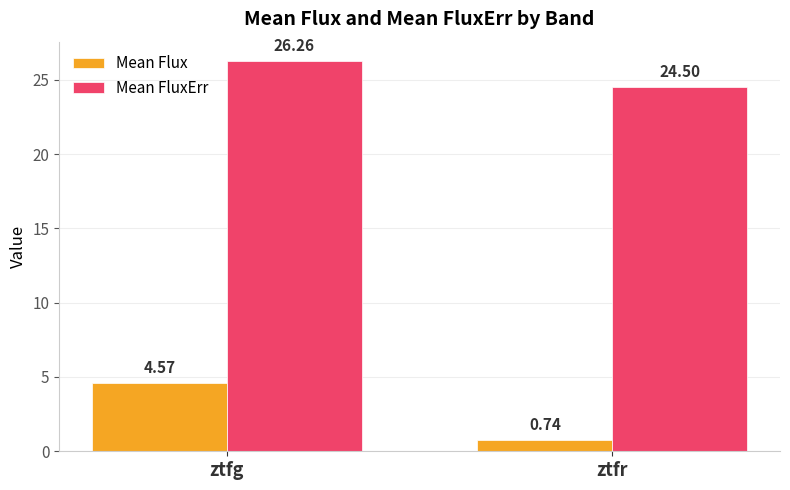

Count the number of data series in this chart.

2